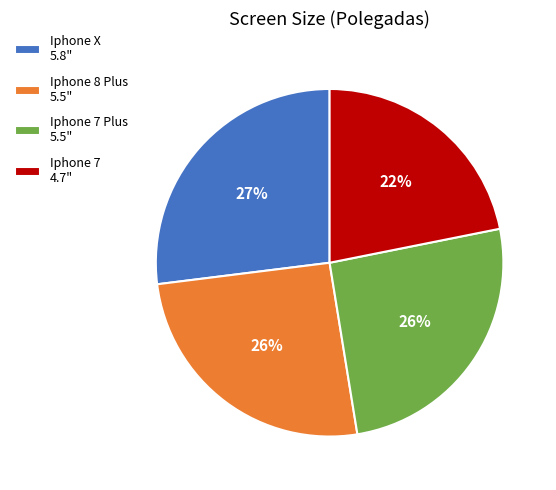

To the nearest percent, what portion does Iphone 7 4.7" represent?

22%